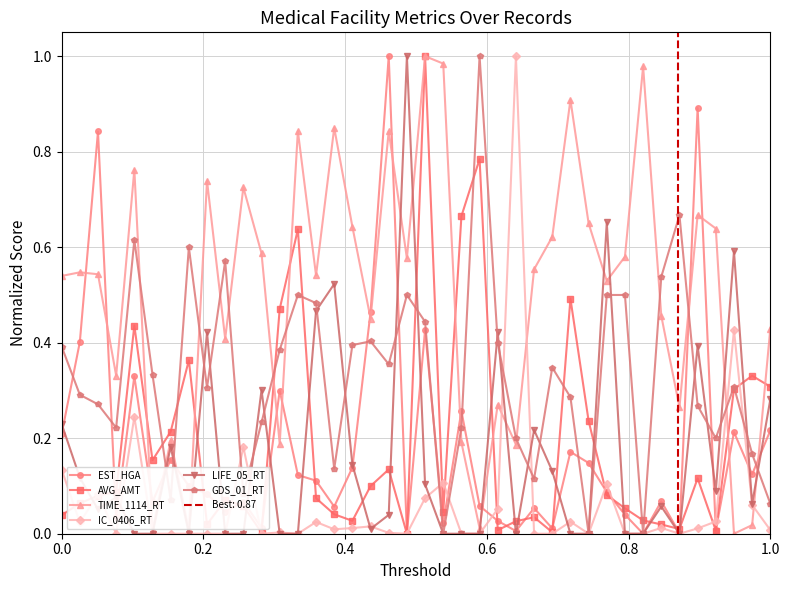

Which series has the widest spread of values?

EST_HGA